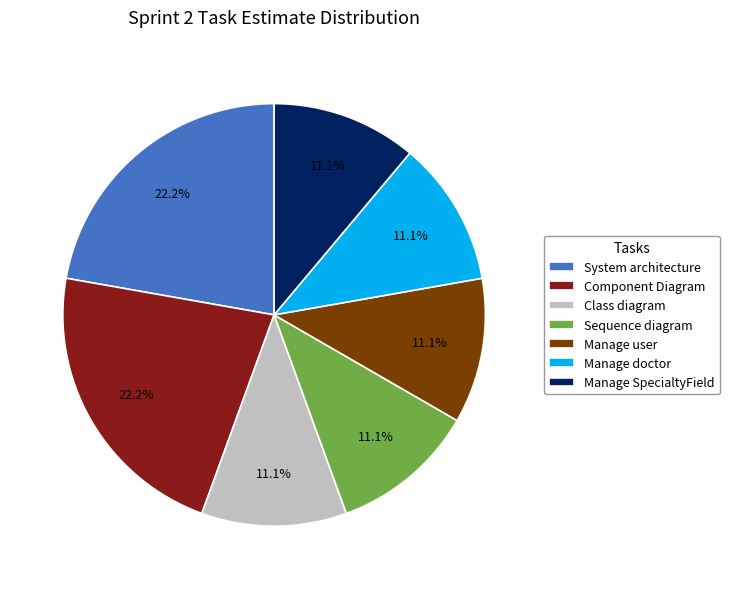

Is there any slice that represents more than half of the pie?

No